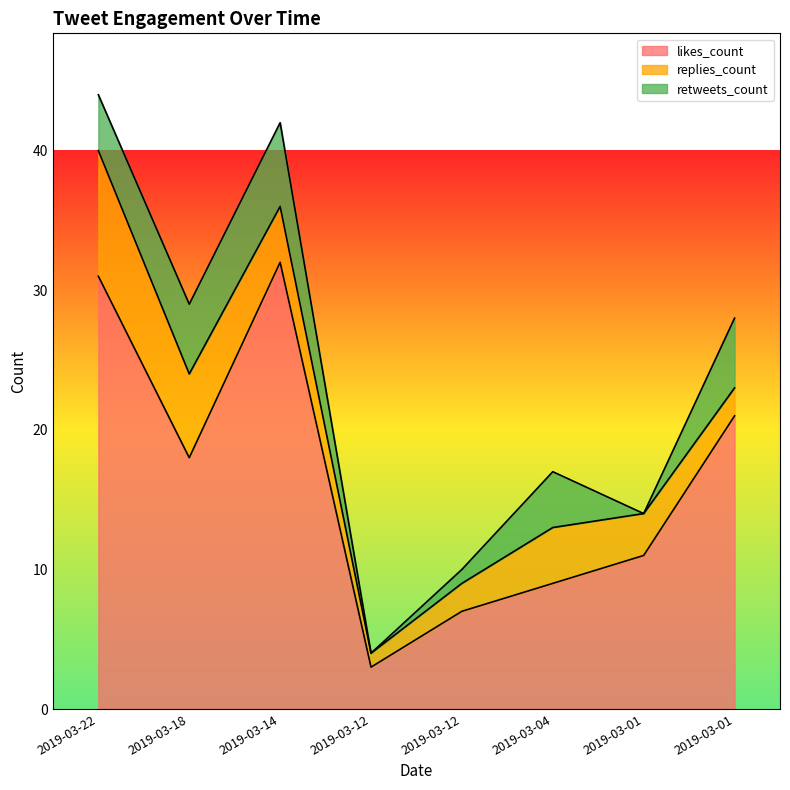

How many values in the retweets_count series are below 4?

3